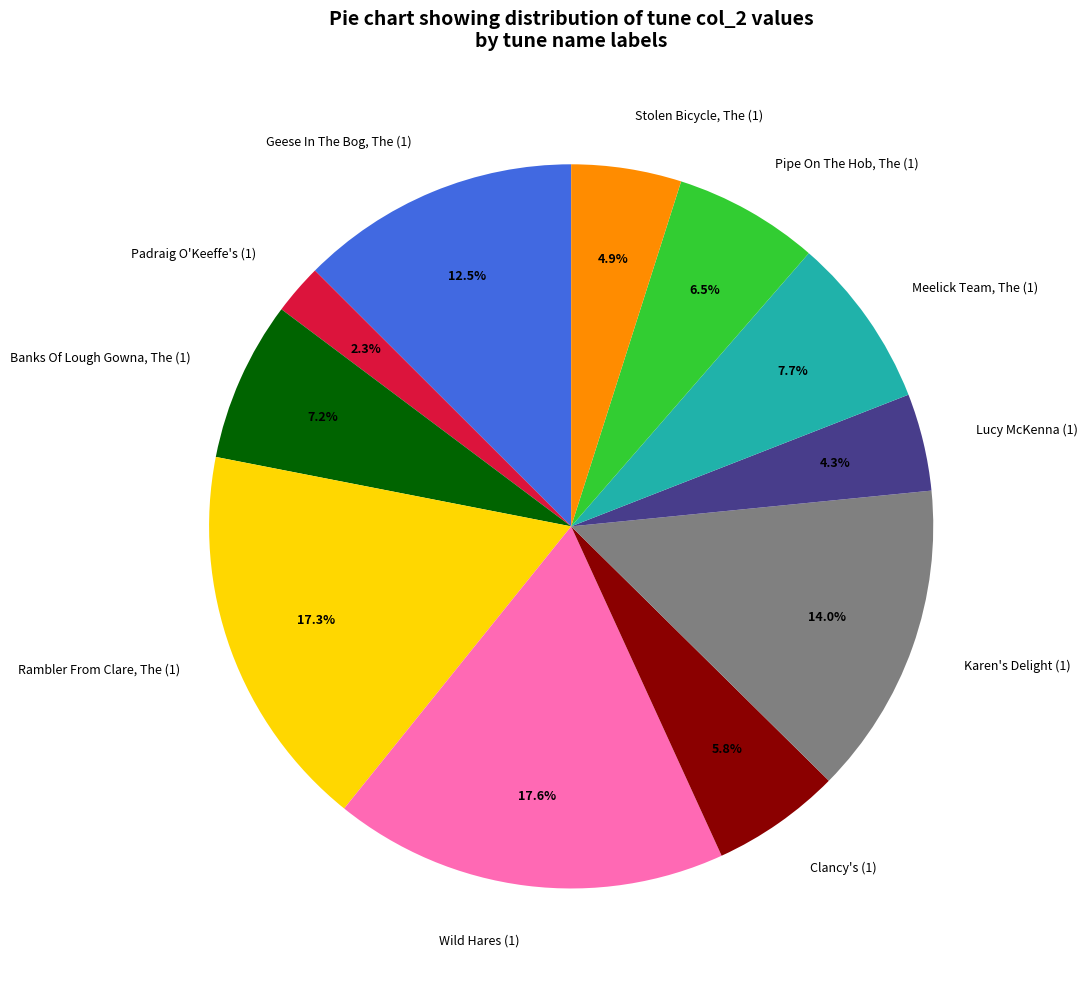

Rank the categories by value from highest to lowest.

Wild Hares (1), Rambler From Clare, The (1), Karen's Delight (1), Geese In The Bog, The (1), Meelick Team, The (1), Banks Of Lough Gowna, The (1), Pipe On The Hob, The (1), Clancy's (1), Stolen Bicycle, The (1), Lucy McKenna (1), Padraig O'Keeffe's (1)